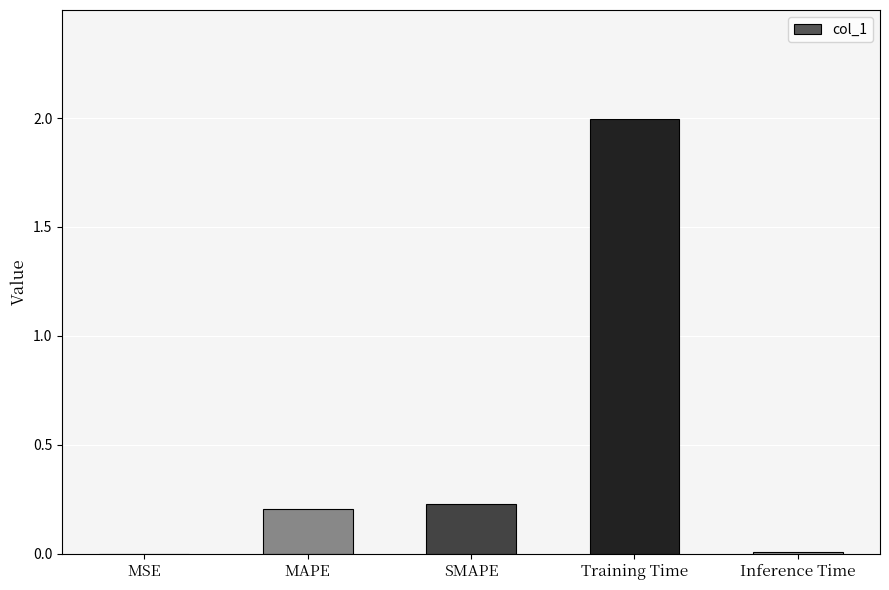

Which has a higher value, Training Time or MAPE?

Training Time